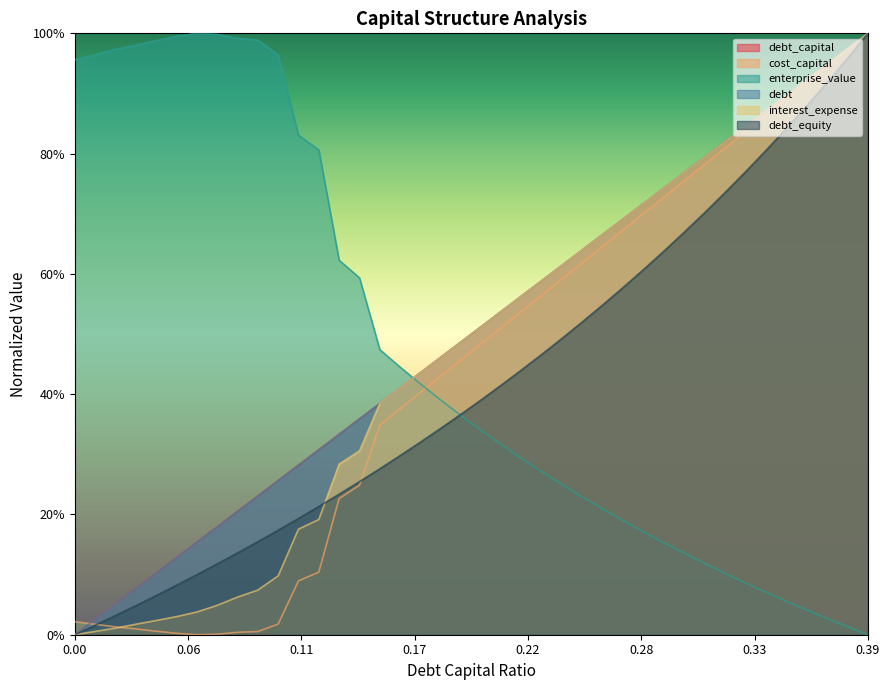

Where is cost_capital nearest to the value 0?

0.06